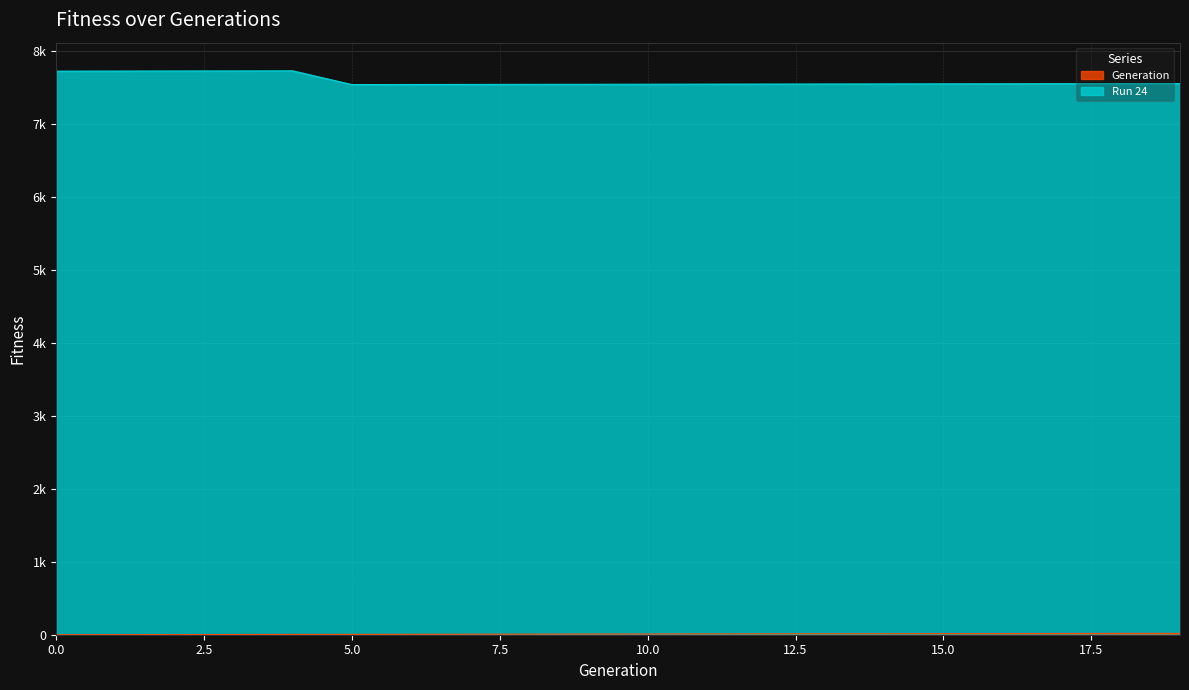

Where is the first local maximum for Run 24?

4